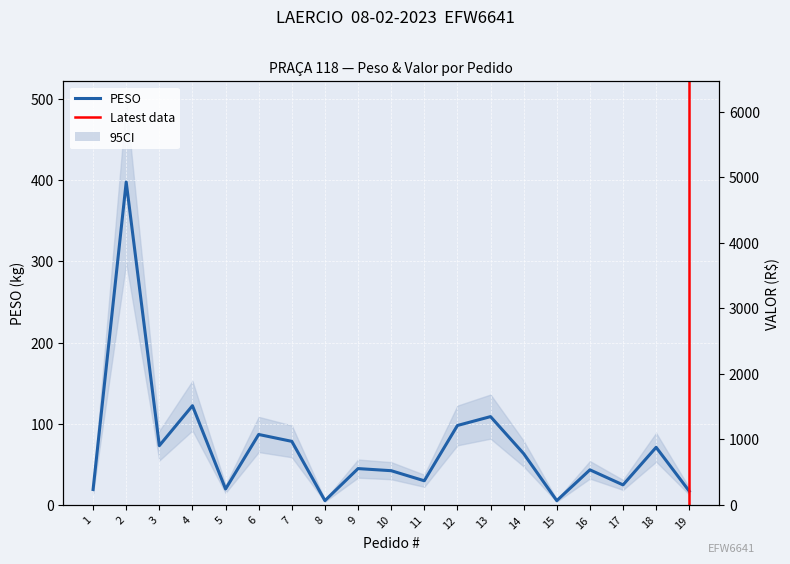

Which category has the lowest value across all series?

8